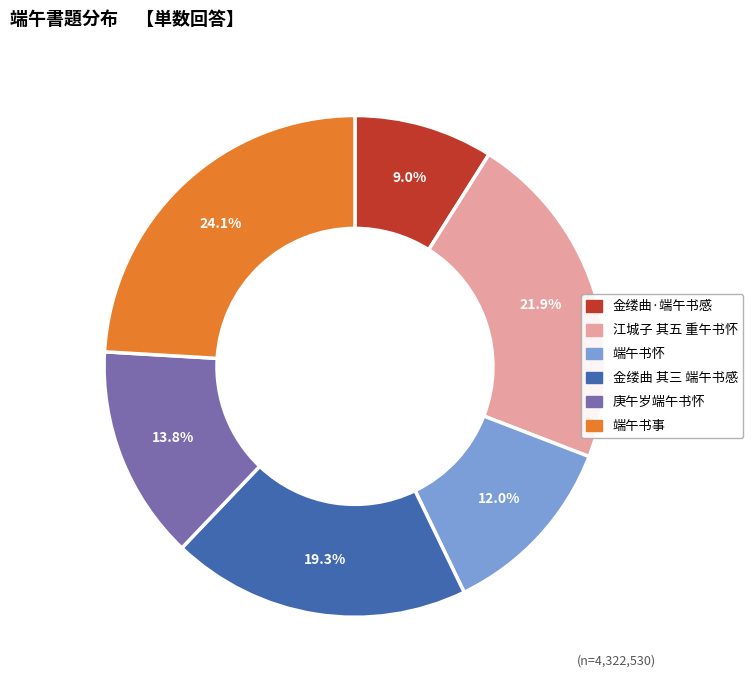

Which category has the biggest portion of the pie?

端午书事